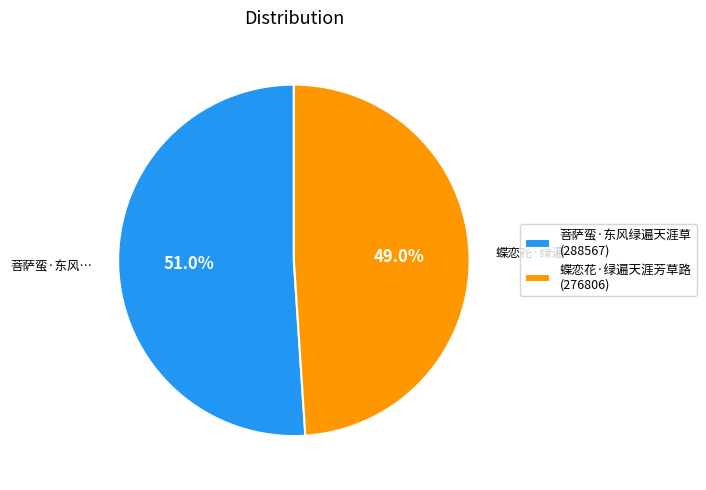

How many segments does this pie chart have?

2